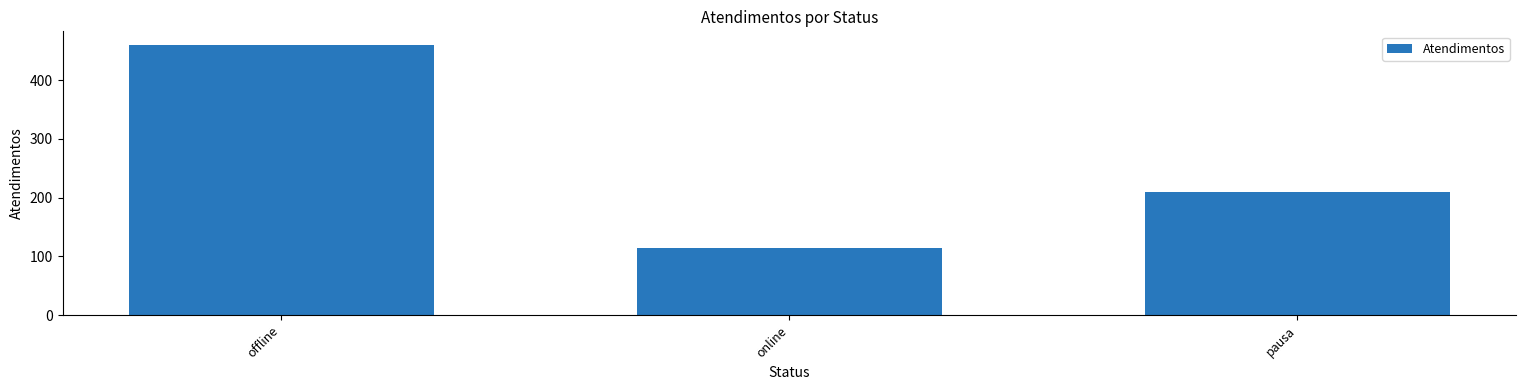

At which label does the data first exceed 209?

offline